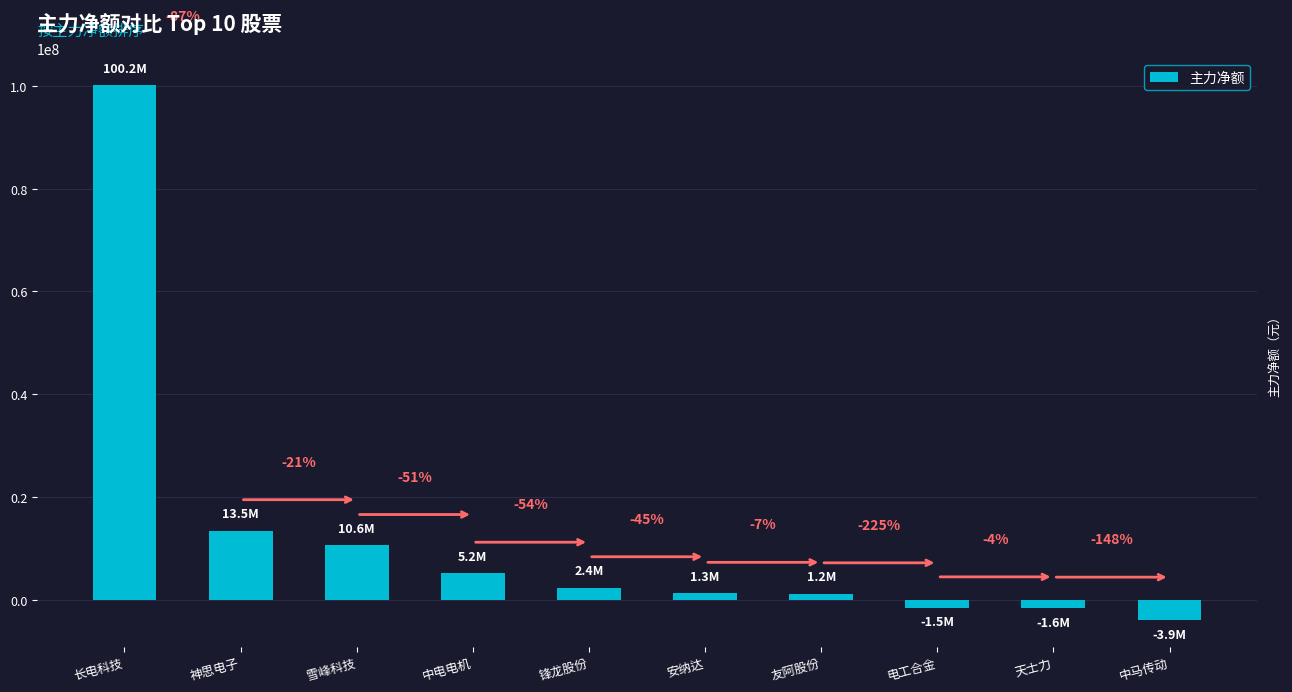

At which label is the value closest to 48137071?

神思电子